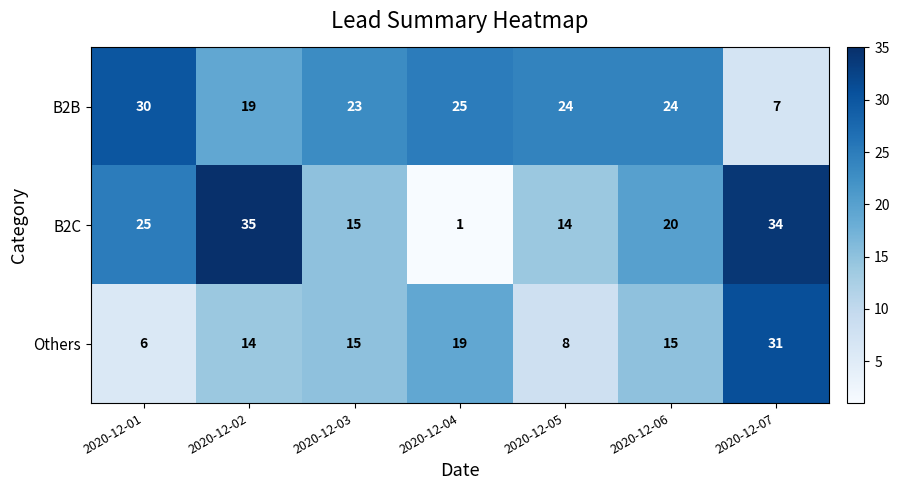

True or false: Others has a value of 6 at 2020-12-01.

True